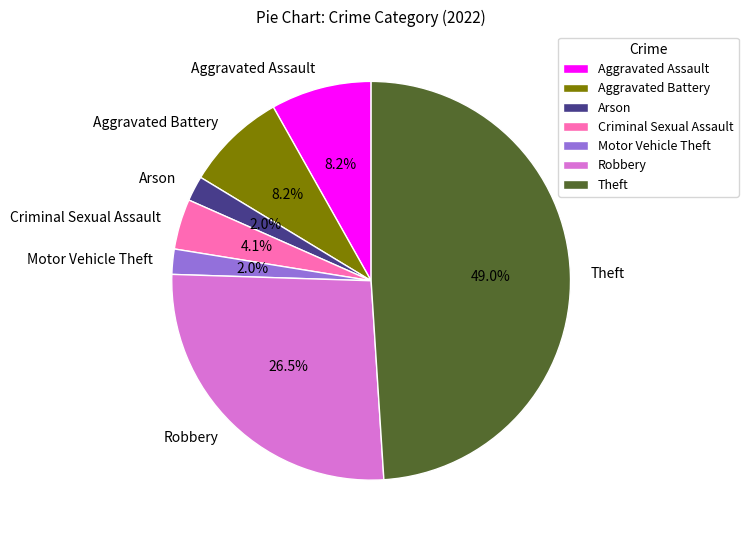

Which category has the biggest portion of the pie?

Theft